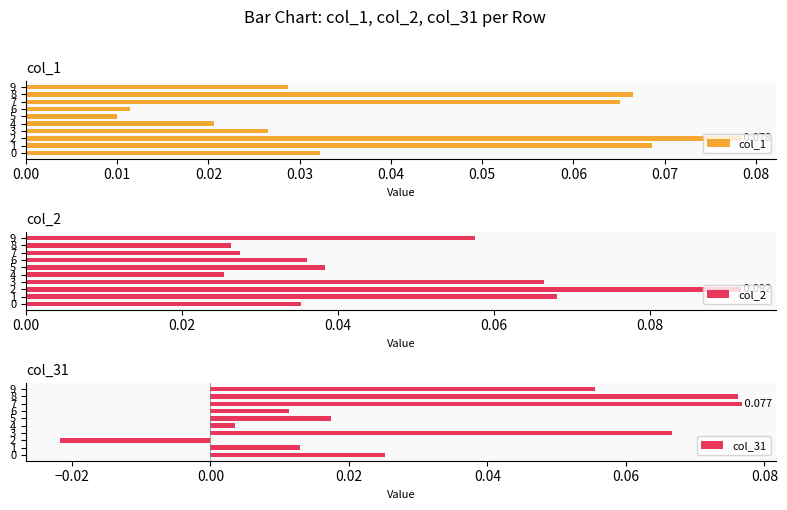

True or false: col_1 has a value of 0.0 at 4.

False